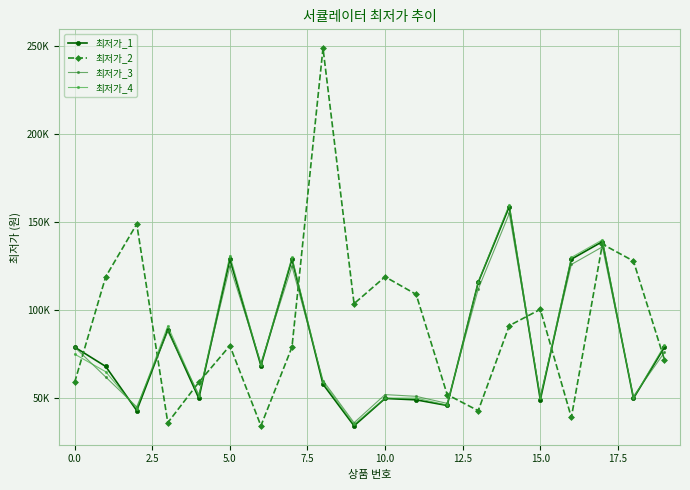

Does the chart have visible grid lines?

Yes